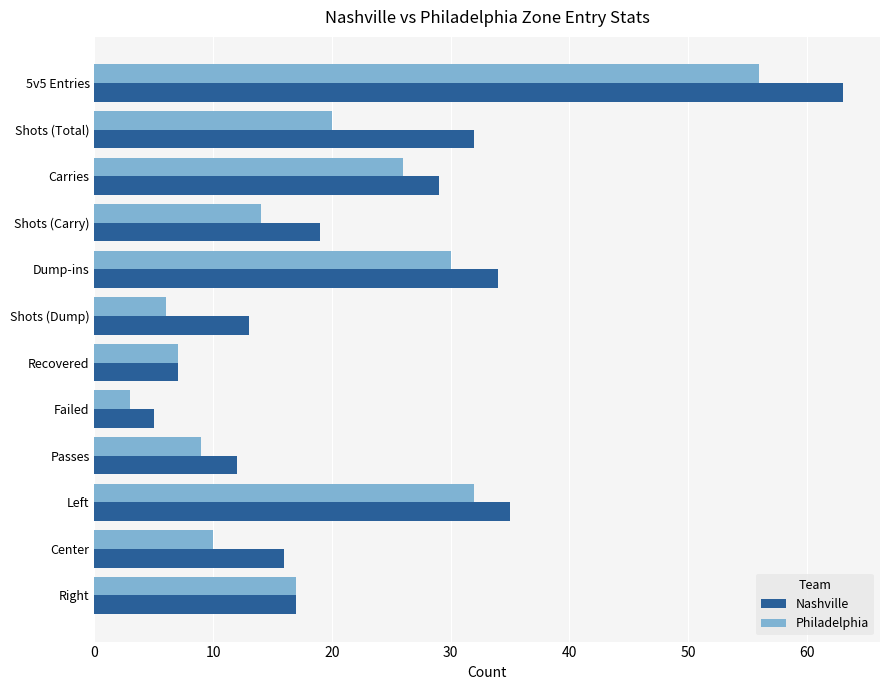

The Nashville series shows 13 at Shots (Dump). True or false?

True